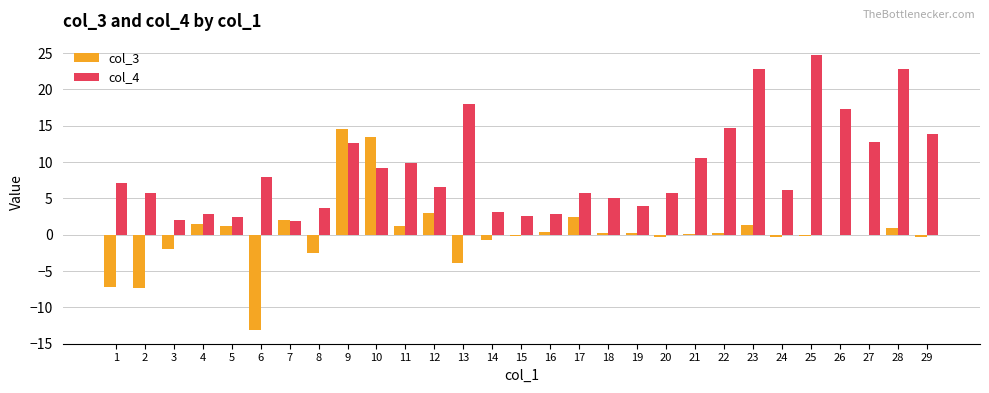

Does the chart contain stacked bars?

No